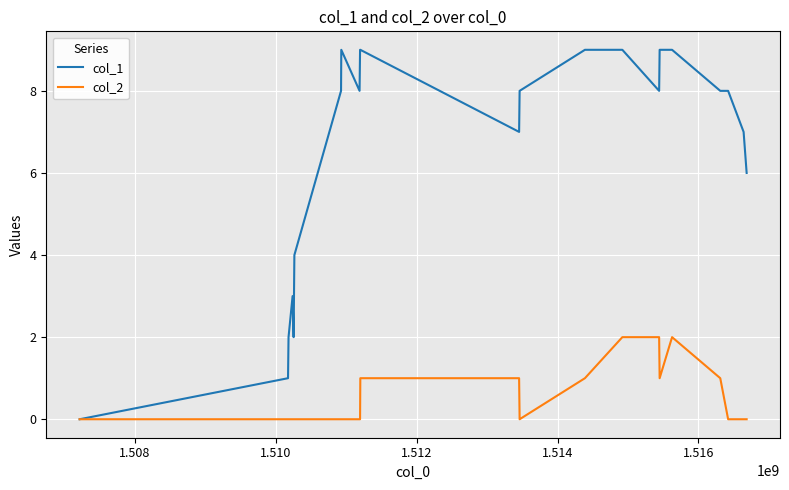

List the series in order of their peak value, lowest first.

col_2, col_1